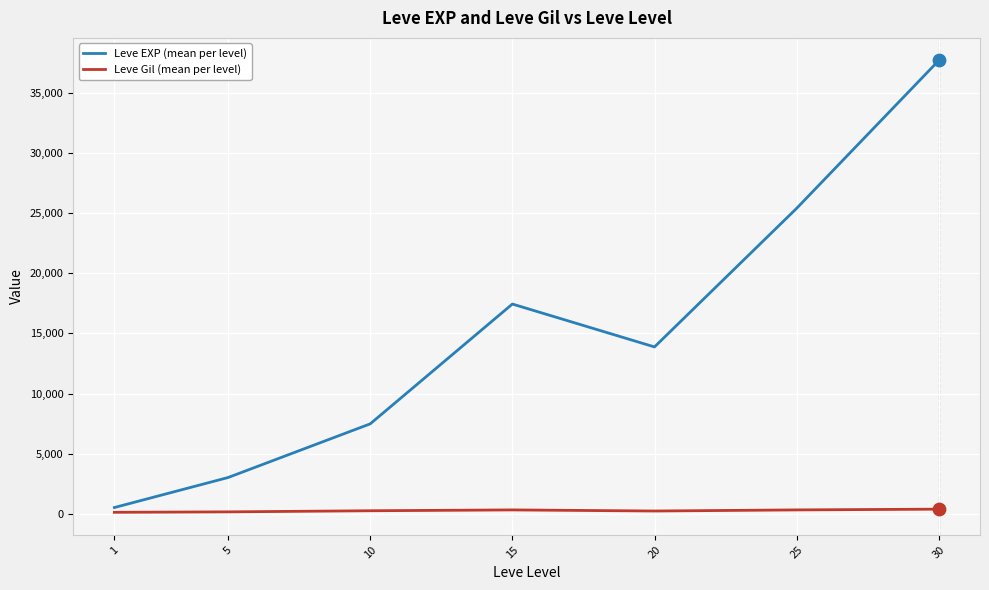

Which series has the largest total across all categories?

Leve EXP (mean per level)